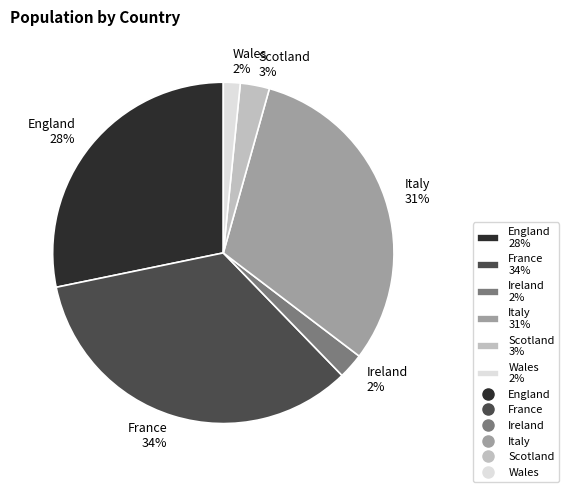

Do Italy 31% and Ireland 2% together represent more than half of the pie?

No